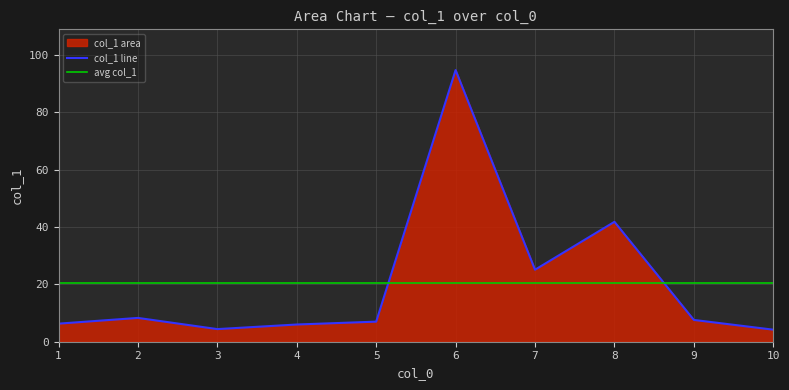

Approximately how many times larger is the value at 10 compared to 3?

1.0